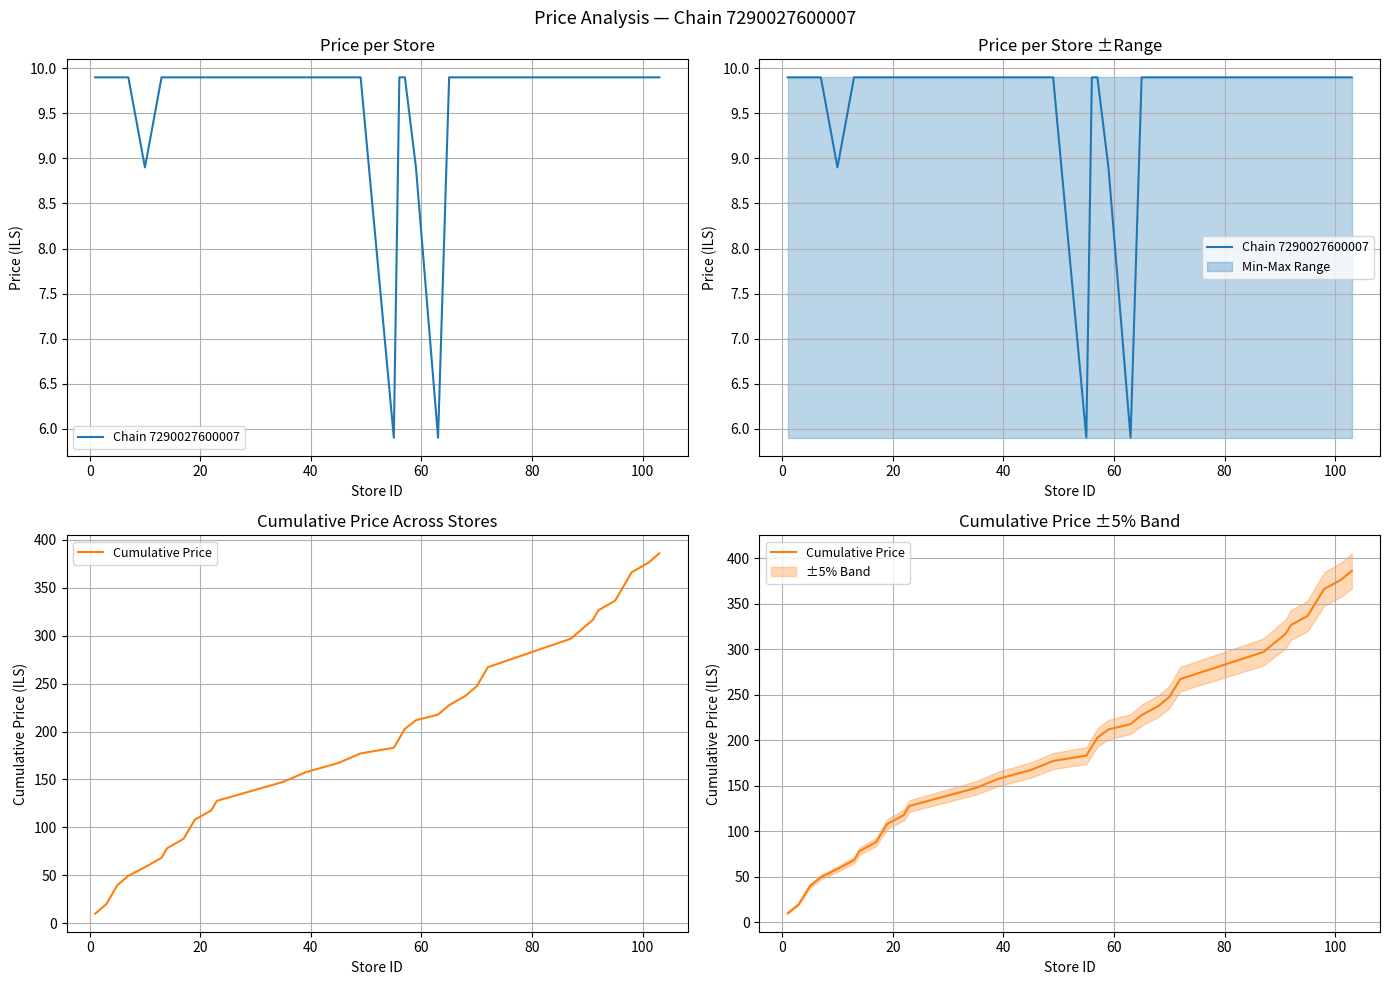

What is the smallest value displayed?

5.9